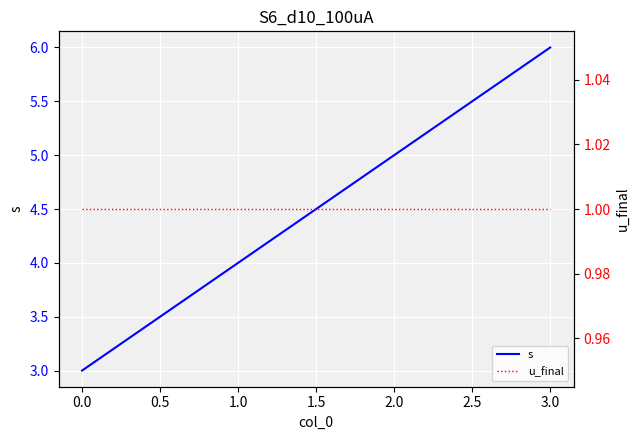

Which category has the lowest value in the s series?

0.0